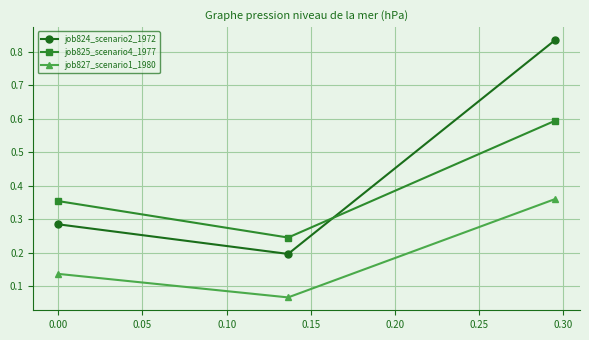

List the series in order of their peak value, highest first.

job824_scenario2_1972, job825_scenario4_1977, job827_scenario1_1980